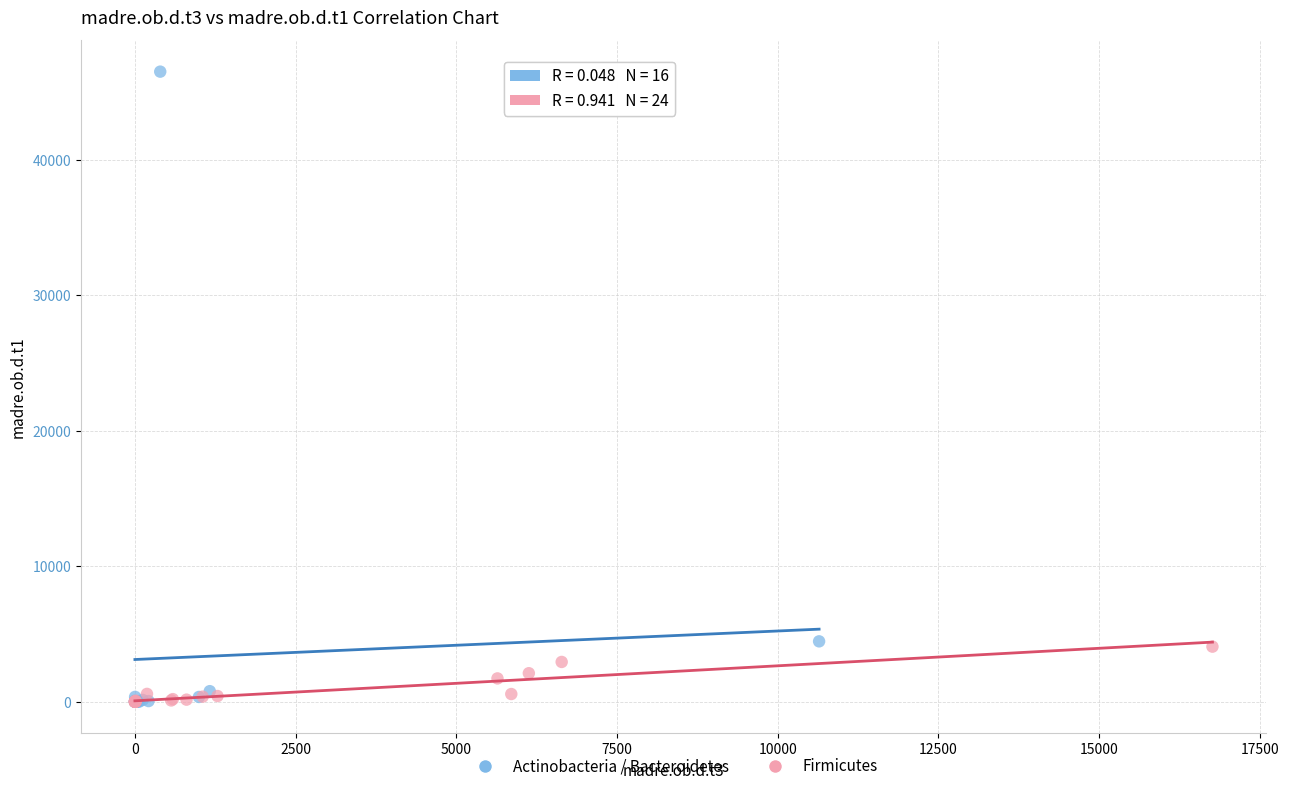

Which series has the widest spread of Y values?

Actinobacteria / Bacteroidetes